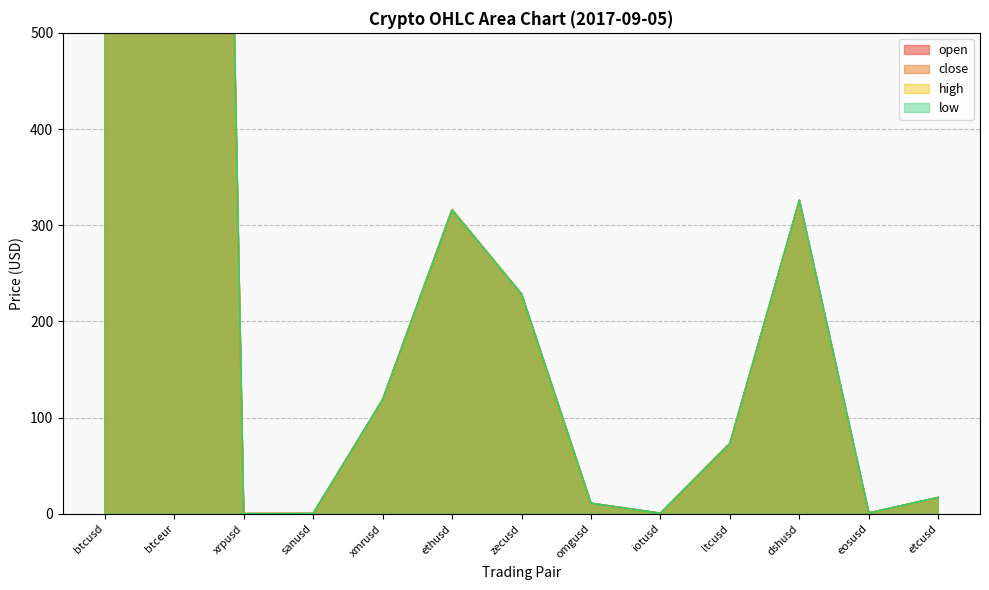

What is the average value of the open series?

706.8